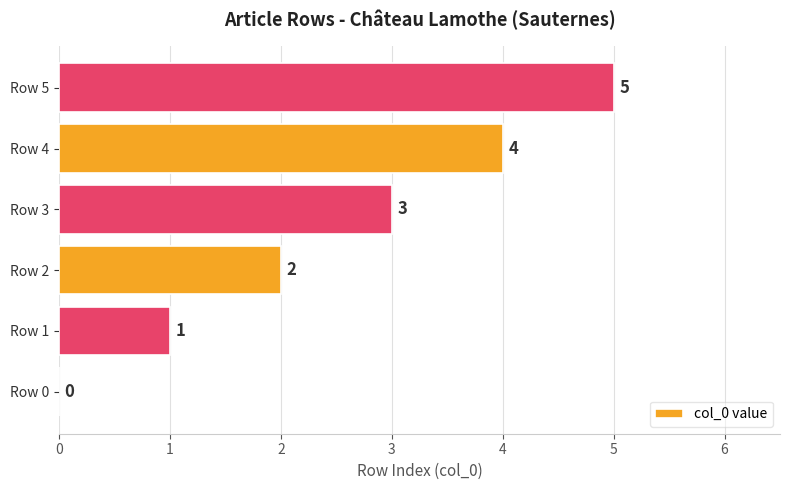

The chart shows a value of 5 at Row 5. True or false?

True